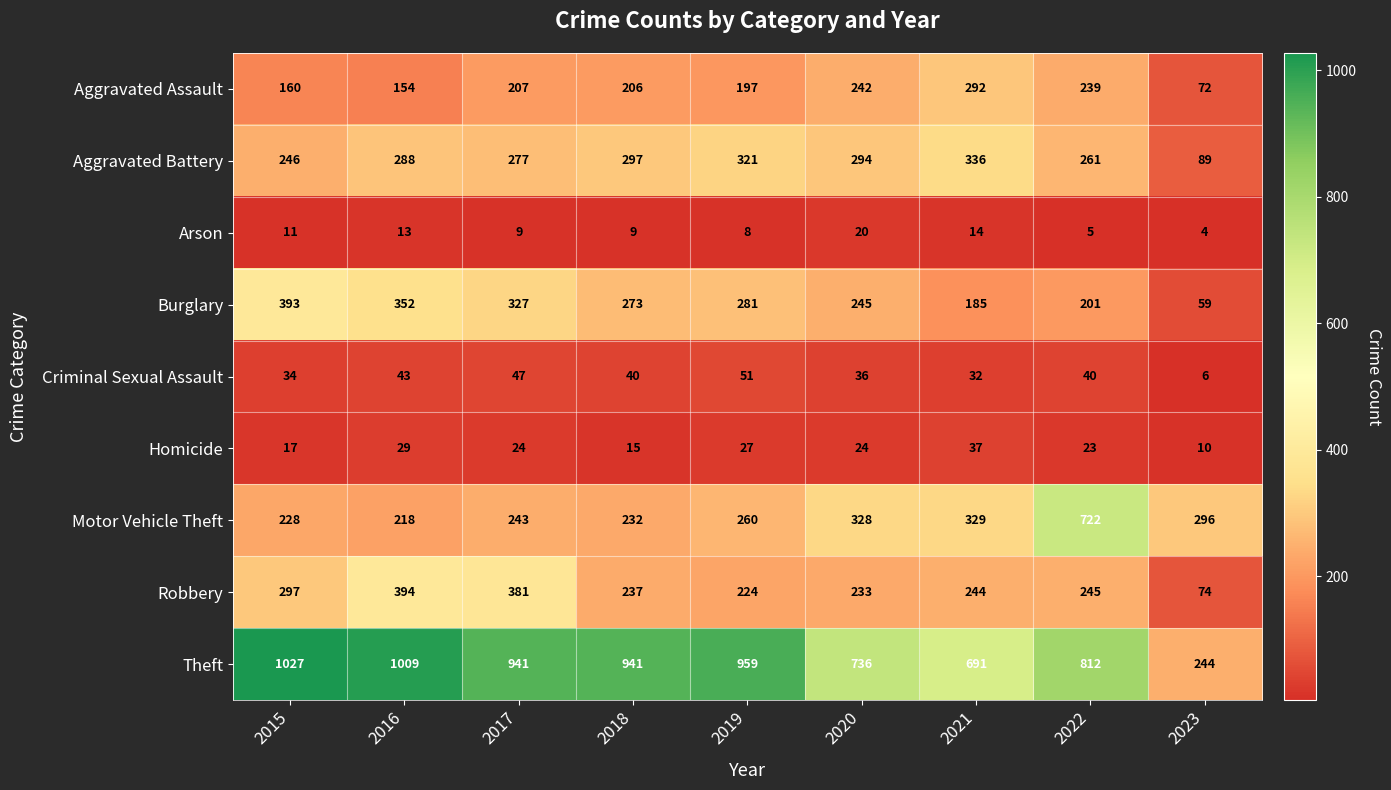

What is the approximate value of Aggravated Battery at 2016?

288